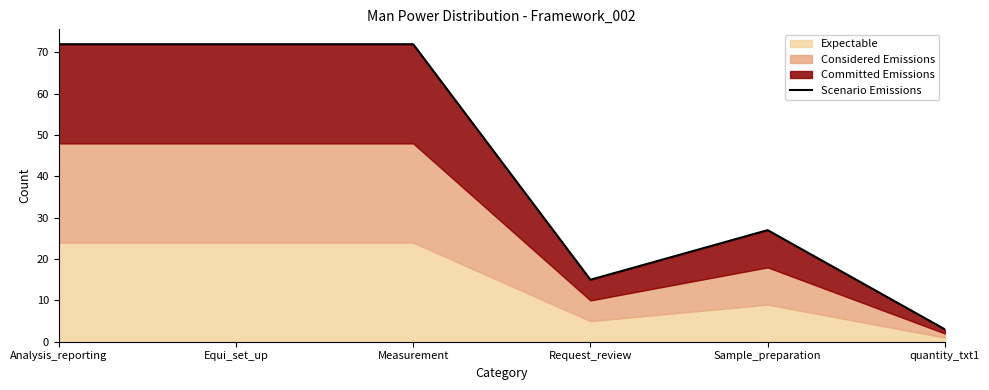

What is the average value?

44